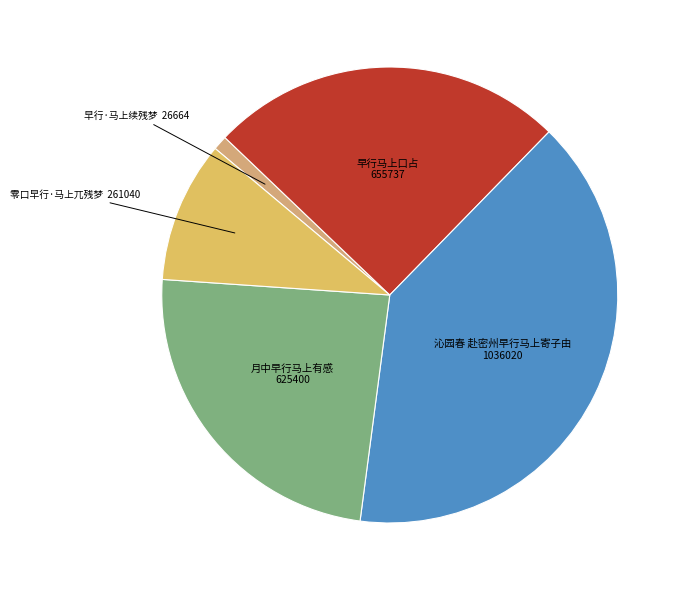

Is 月中早行马上有感 the majority of the pie?

No